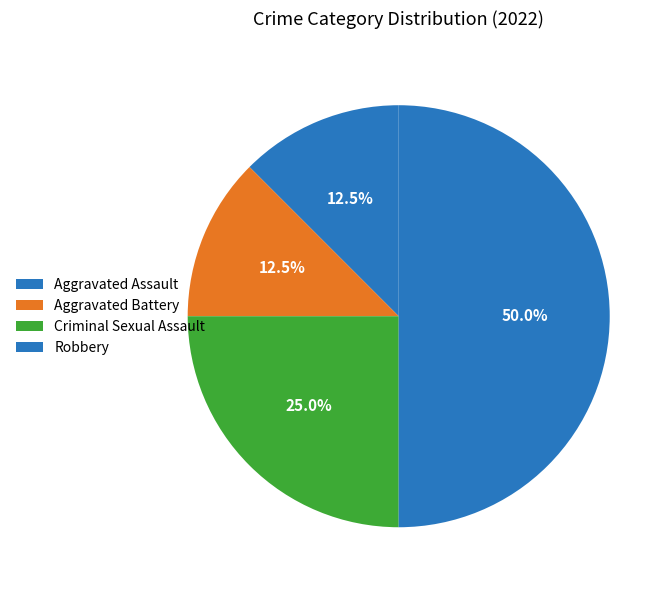

How many slices are in this pie chart?

4